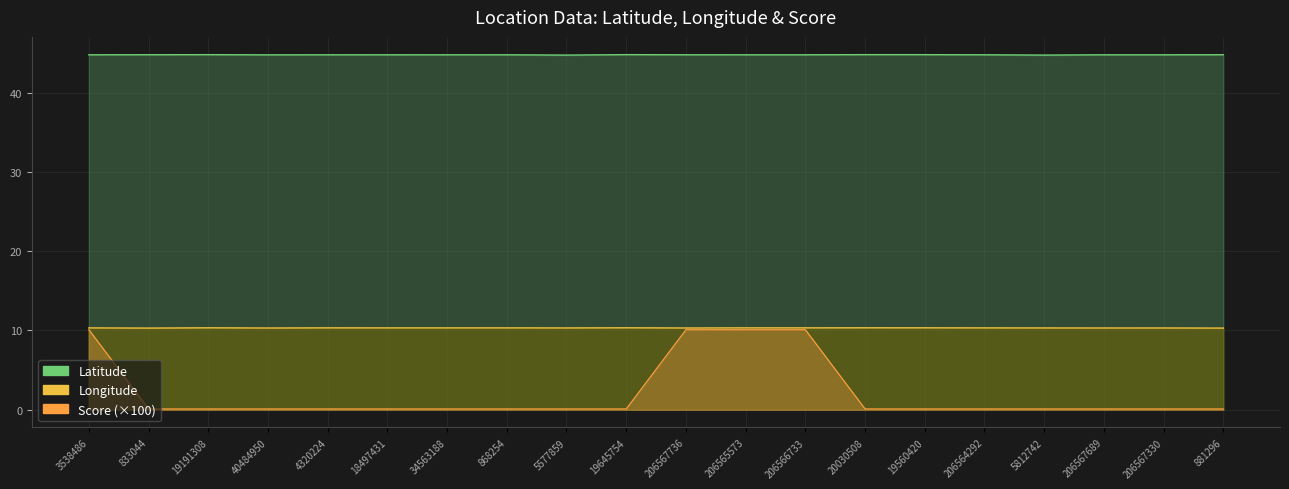

What position from the left is 5577859?

9